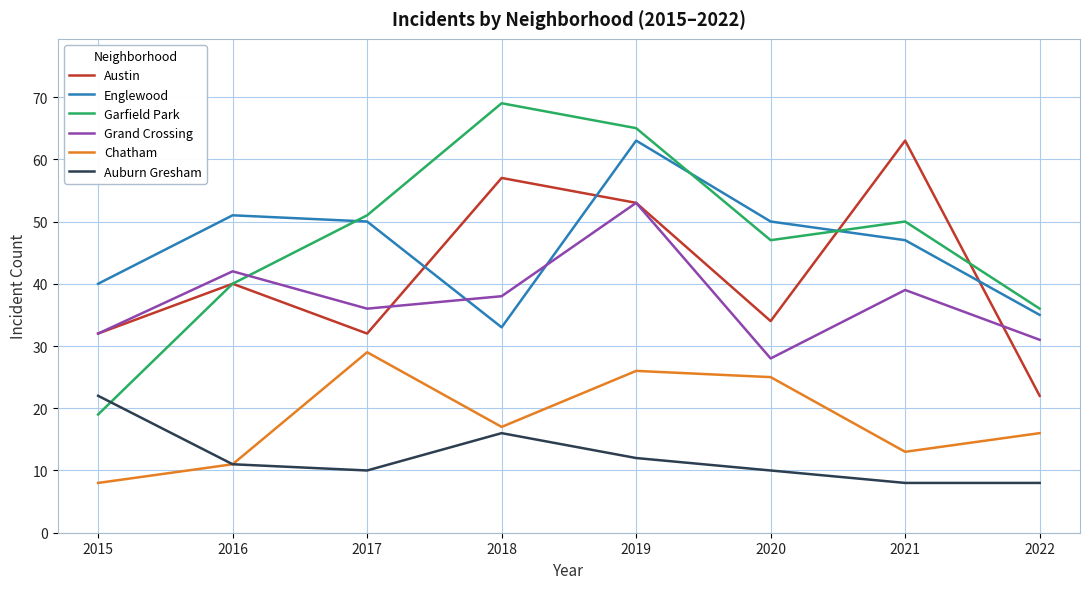

At which label does Garfield Park reach its peak?

2018